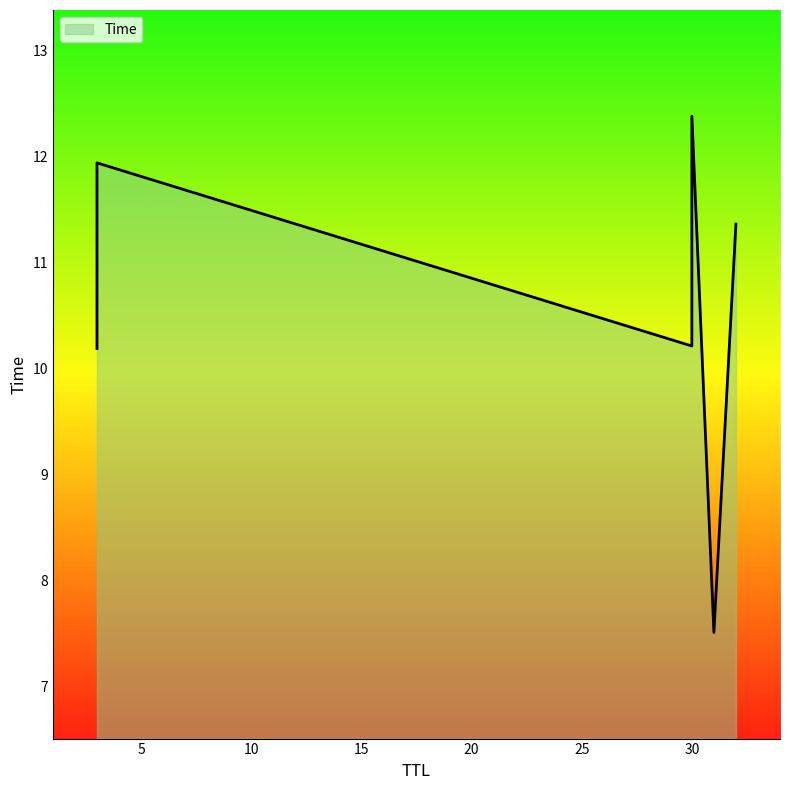

Approximately how many times larger is the value at 3 compared to 30?

1.2